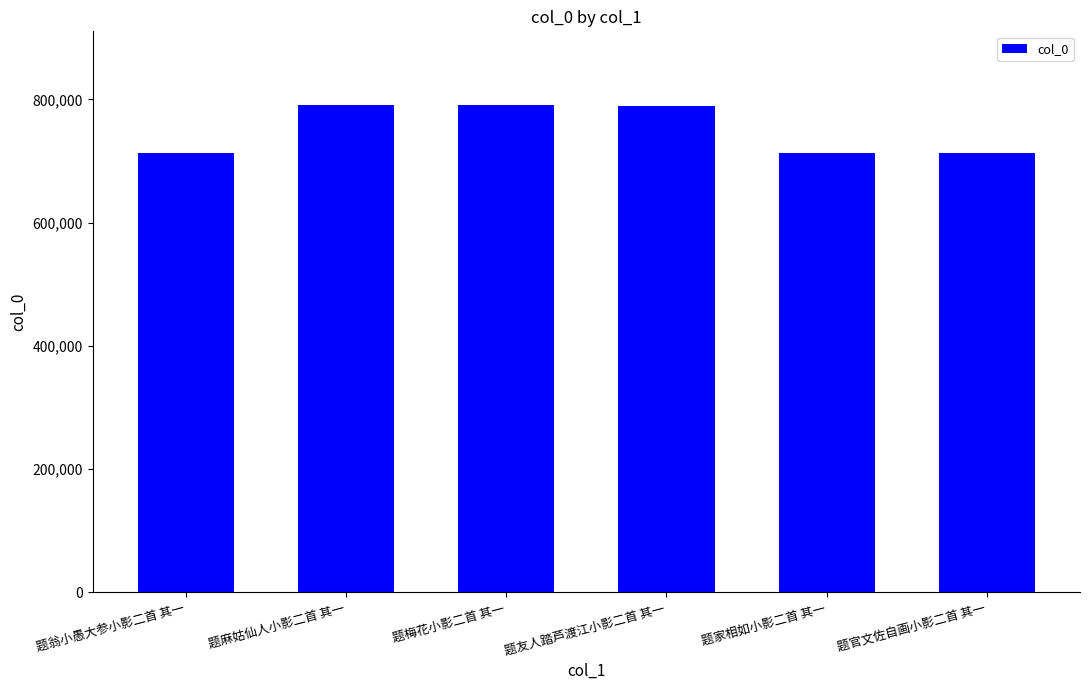

Is it true that the value at 题友人踏芦渡江小影二首 其一 is 1125725?

False